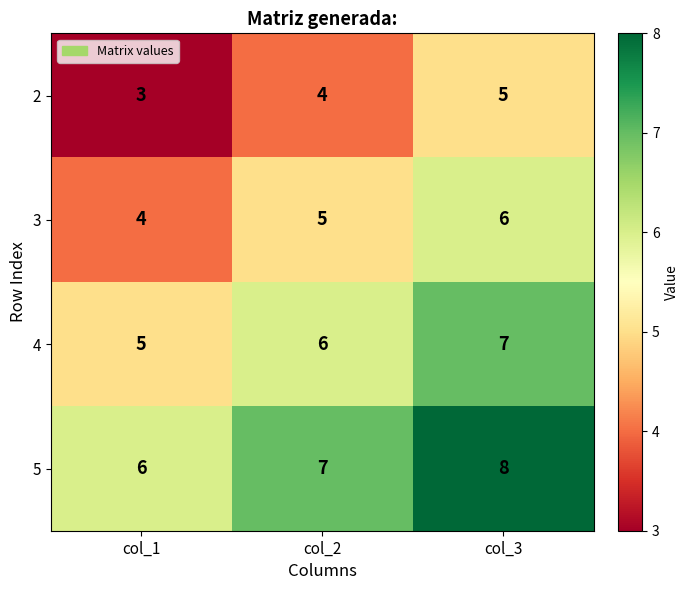

Where is 4 nearest to the value 6?

col_2